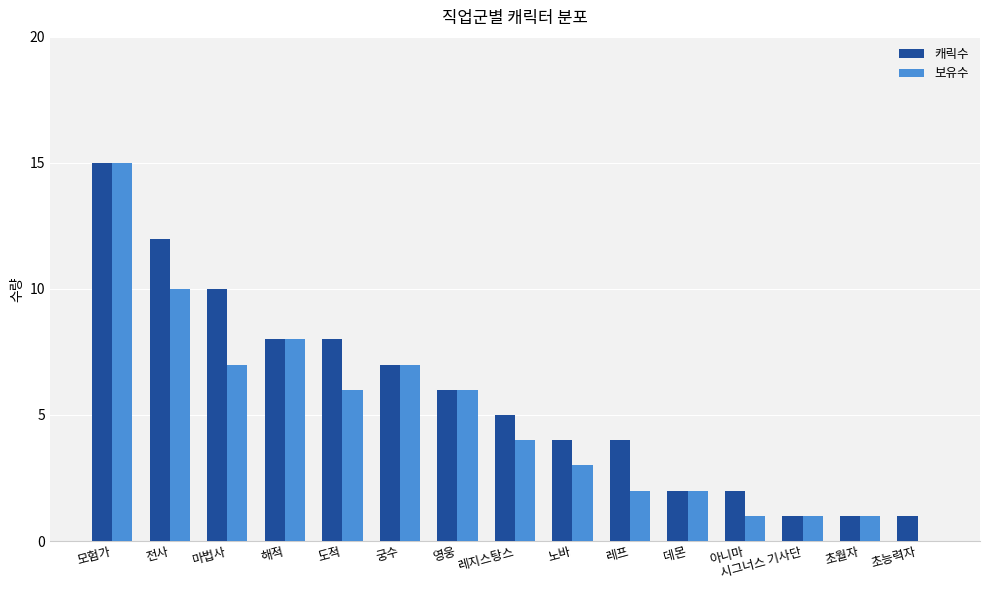

How many groups of bars are there?

15